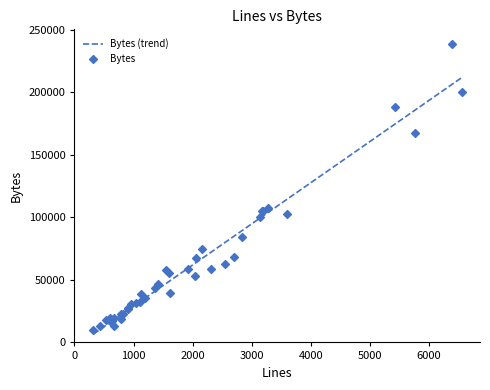

Which series contains the highest Y value?

Bytes